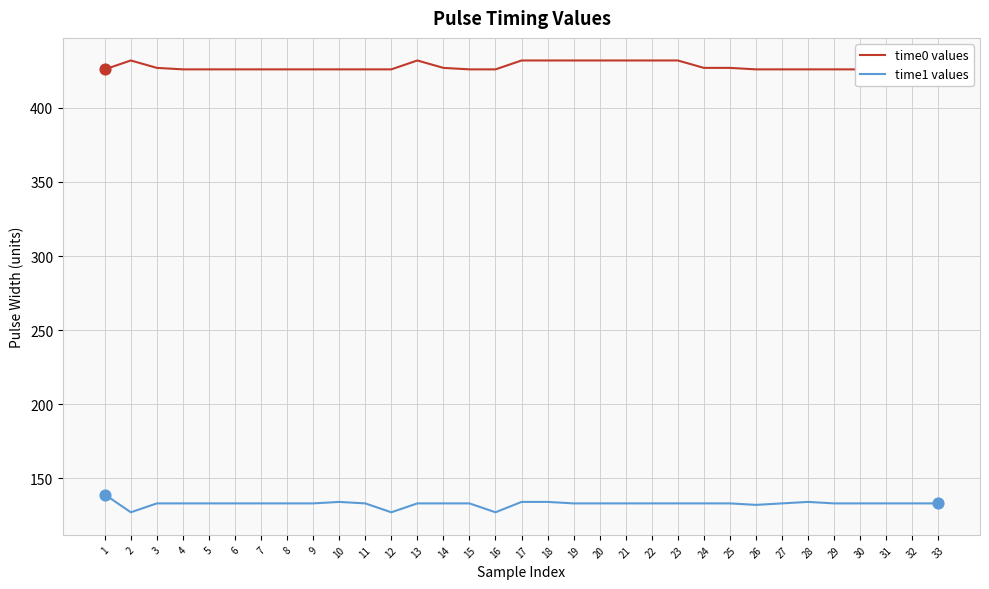

Which series has the largest total across all categories?

time0 values